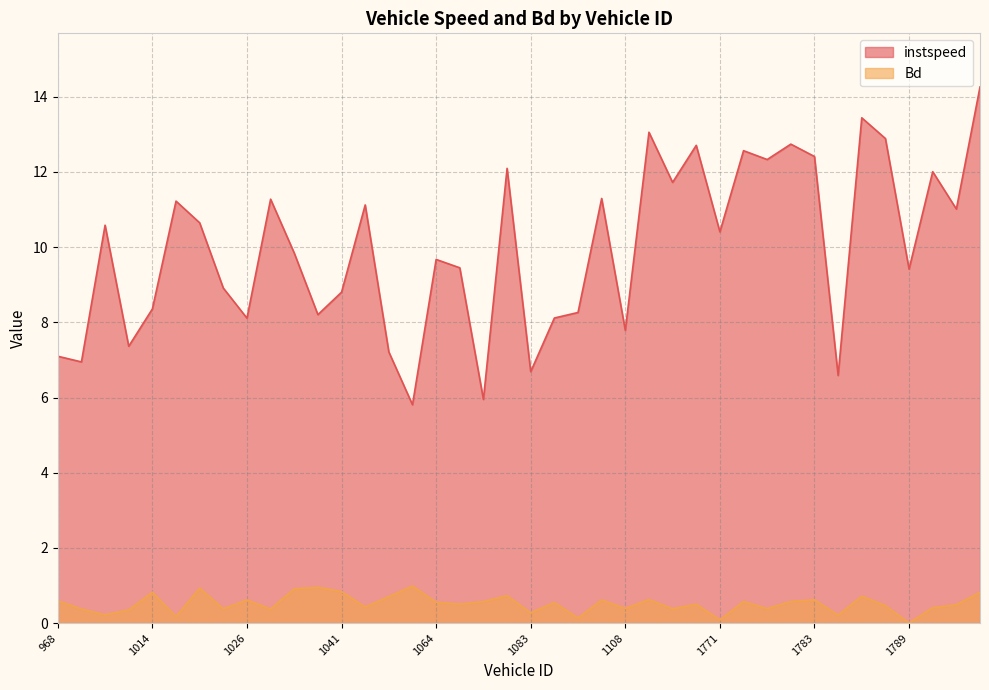

What is the maximum value for Bd?

1.0